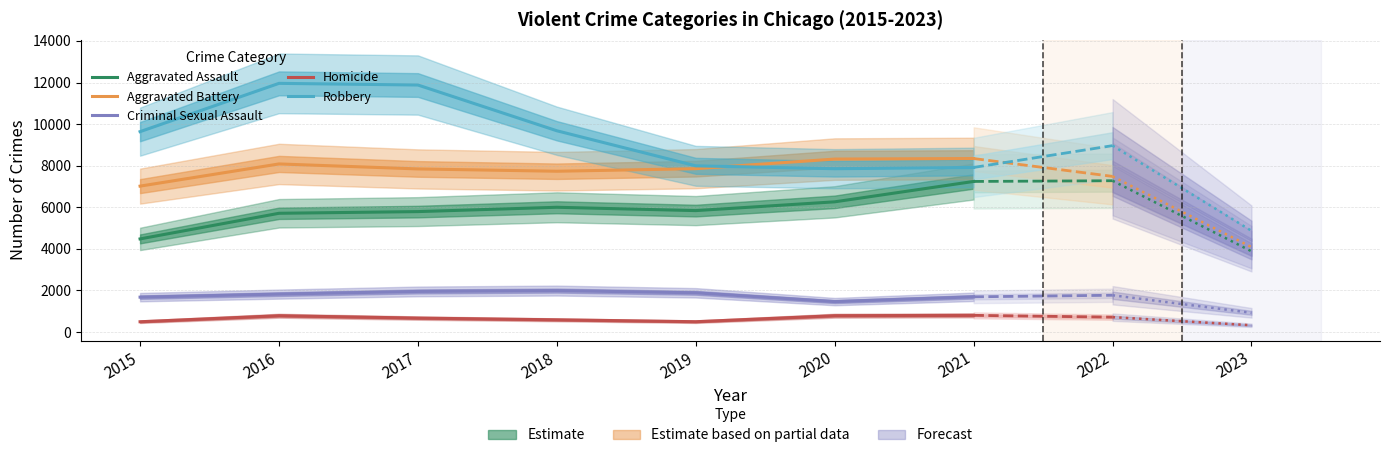

Which series has the largest range (max minus min)?

Robbery